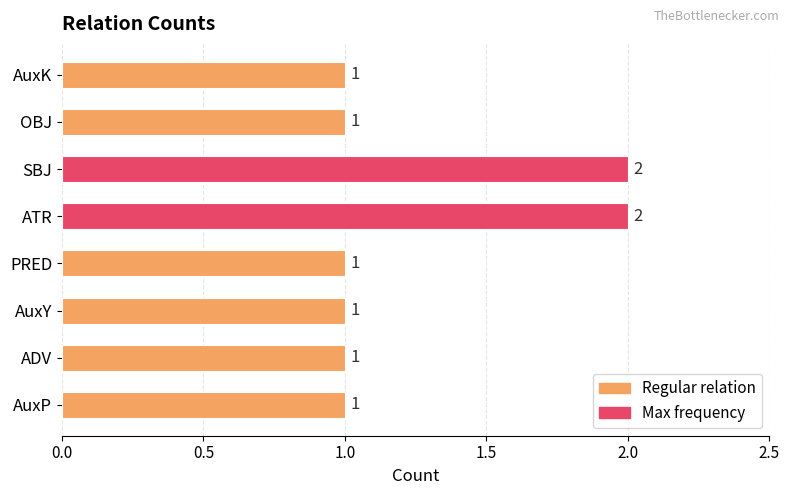

Is it true that the value at AuxP is 2?

False